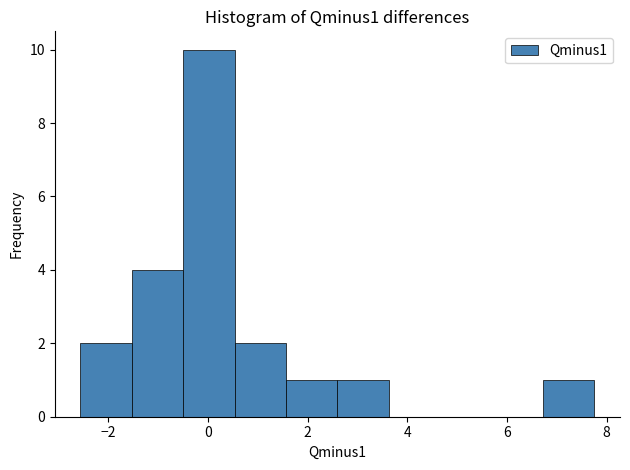

What is the height of the bar covering 1.6 to 2.6 on the x-axis? Neither the bar edges nor the heights are printed on the chart, so give them approximately, as read against the axes.

1